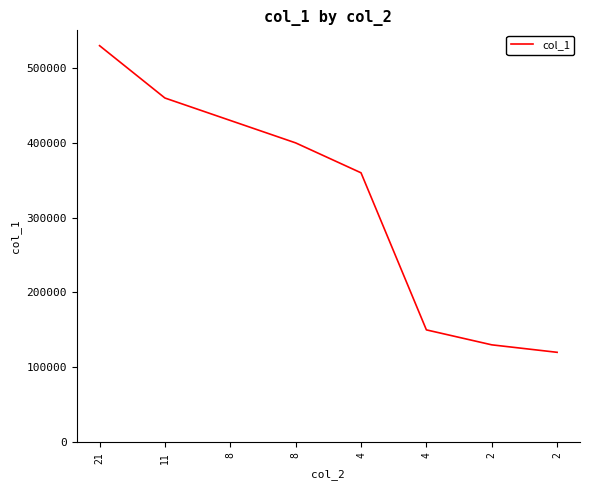

Reading left to right, transcribe all the data shown in this chart.

21=530000	11=460000	8=430000	8=400000	4=360000	4=150000	2=130000	2=120000